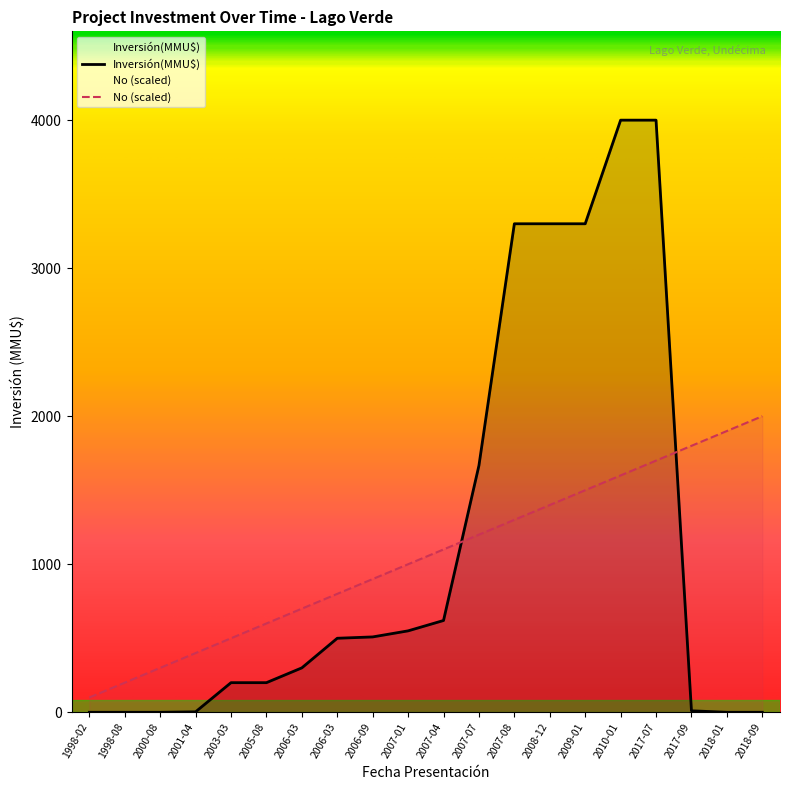

How many values in the Inversión(MMU$) series are below 500?

10